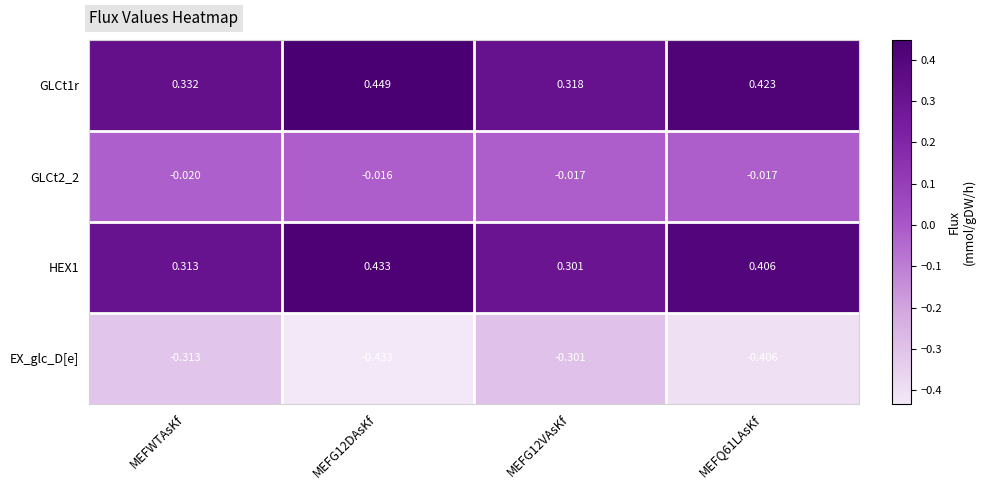

Is the value of HEX1 at MEFG12VAsKf greater than the value of GLCt1r at MEFWTAsKf?

No